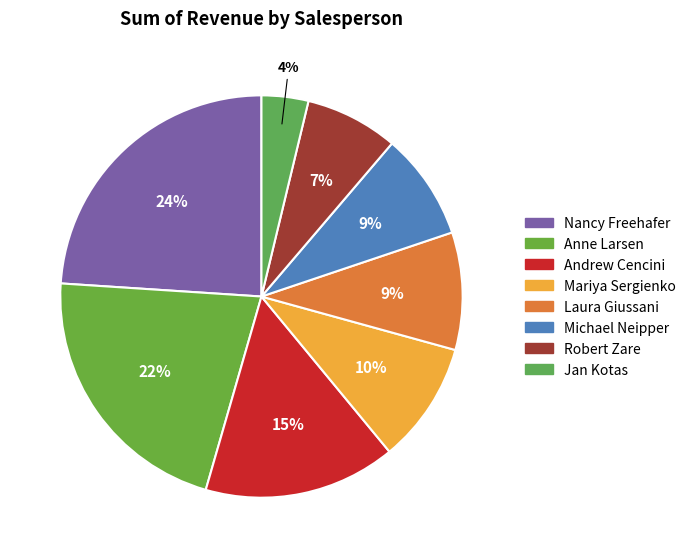

To the nearest percent, what is the combined percentage of Andrew Cencini and Michael Neipper?

24%